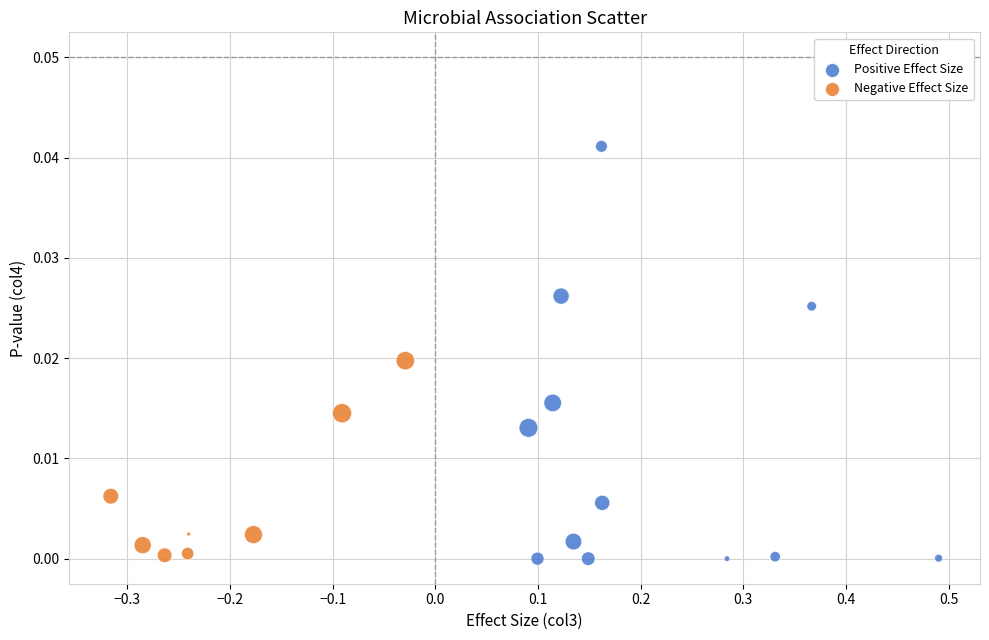

Which series contains the highest Y value?

Positive Effect Size